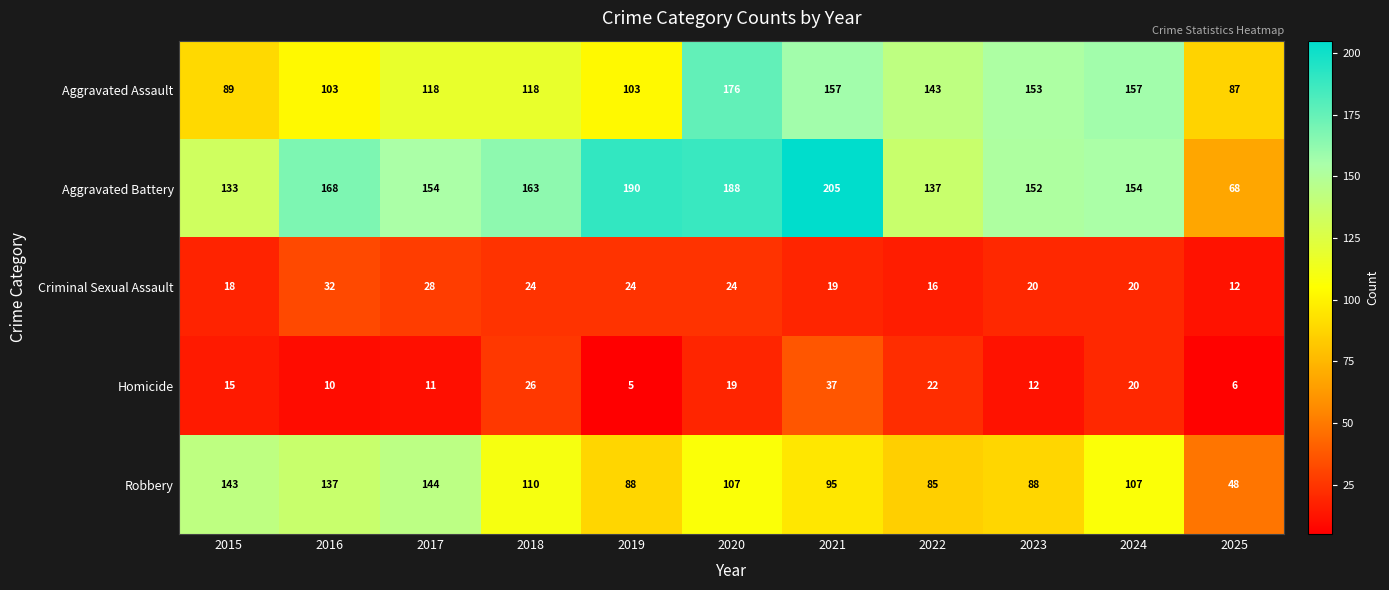

Which label corresponds to the largest value in the chart?

2021